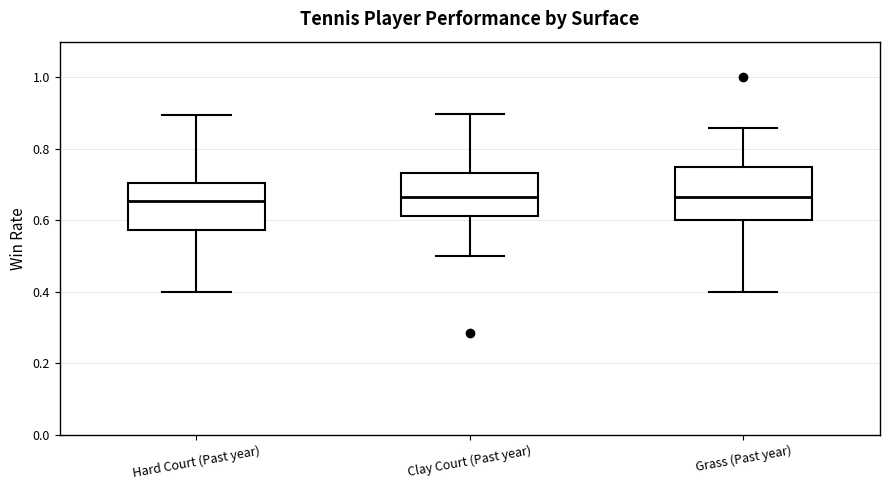

Reading left to right, transcribe this box plot: for each box, give where its median line is, the range the box spans, and where its two whiskers end, as read against the y-axis. The values are not printed on the chart, so give them approximately, as read against the axis.

Hard Court (Past year): median 0.66, box 0.58 to 0.70, whiskers 0.40 to 0.90
Clay Court (Past year): median 0.66, box 0.62 to 0.74, whiskers 0.50 to 0.90
Grass (Past year): median 0.66, box 0.60 to 0.76, whiskers 0.40 to 0.86